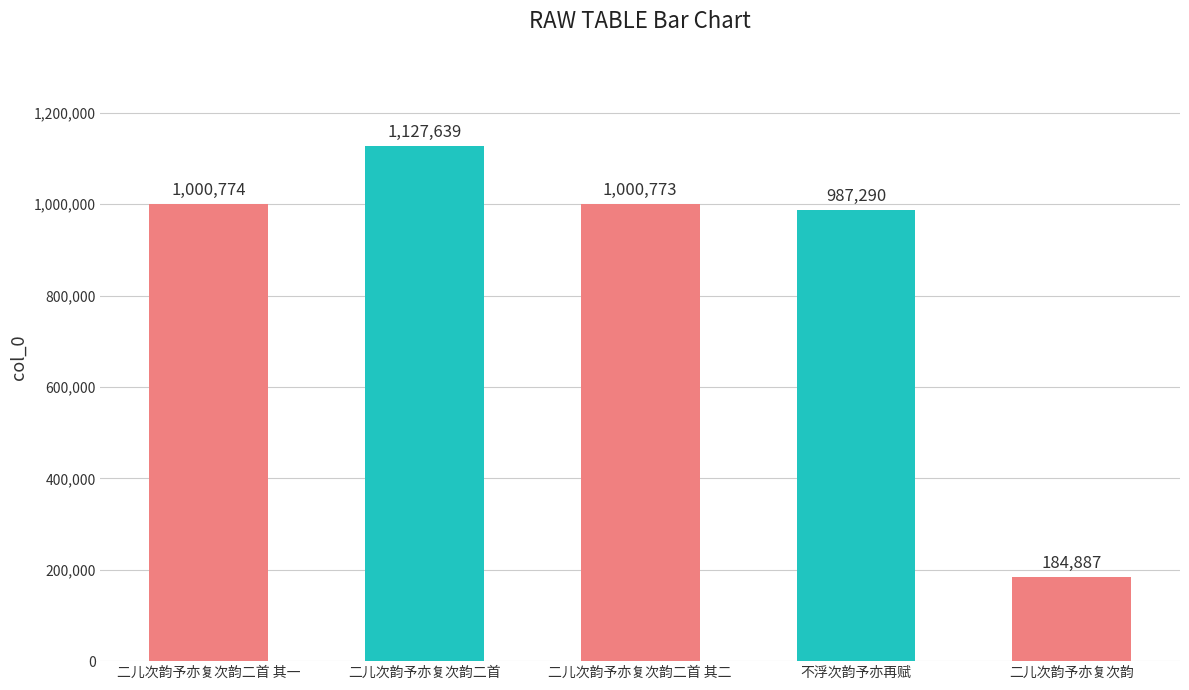

What is the approximate value at 二儿次韵予亦复次韵二首?

1127639